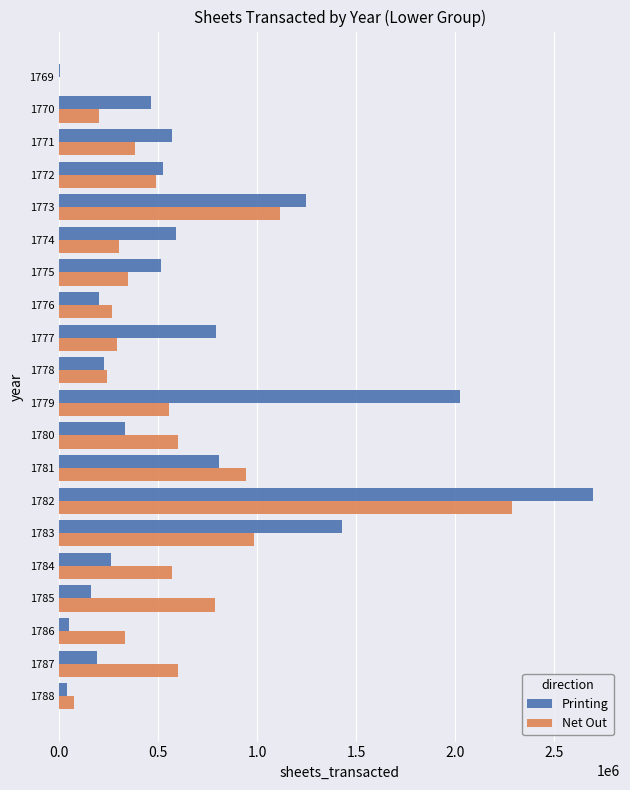

What is the sum of all Printing values?

13118798